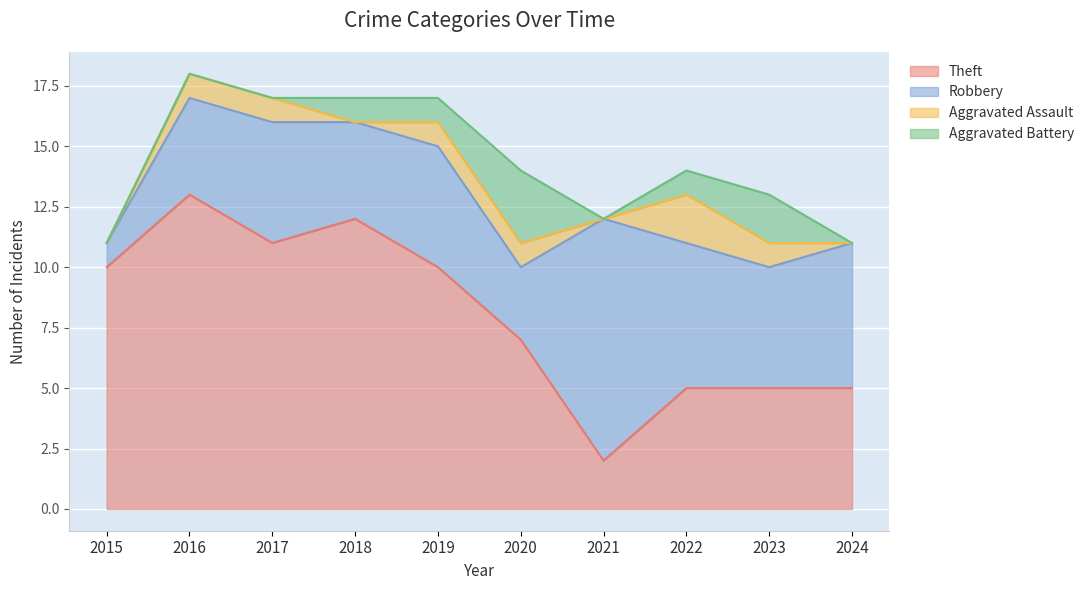

What is the difference between the second highest and minimum values in the Robbery series?

5